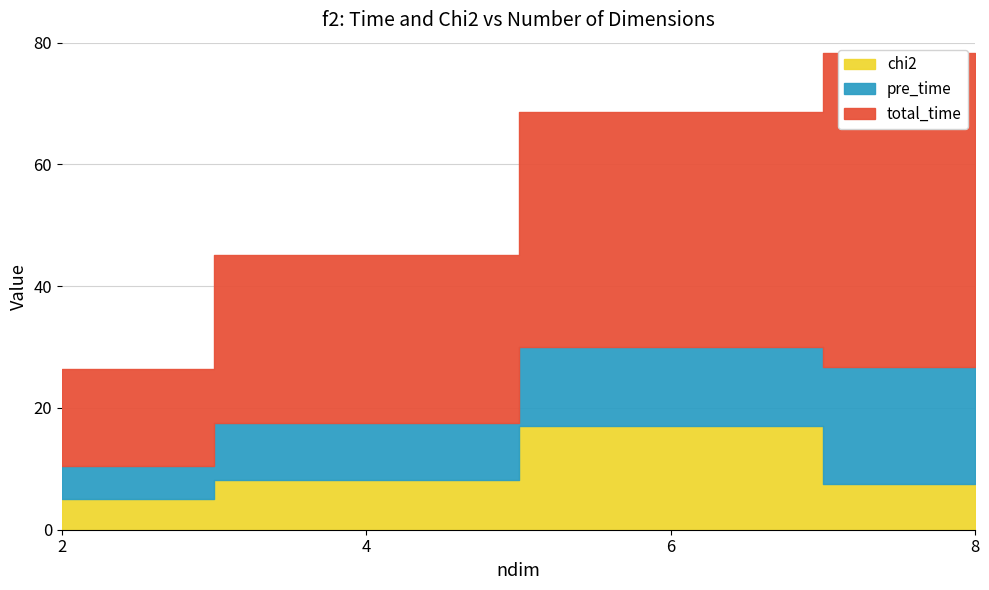

Reading left to right, list all the values displayed in this chart.

total_time: 2=15.9	4=27.6	6=38.5	8=51.5
pre_time: 2=5.4	4=9.3	6=12.9	8=19.3
chi2: 2=5.0	4=8.2	6=17.1	8=7.5